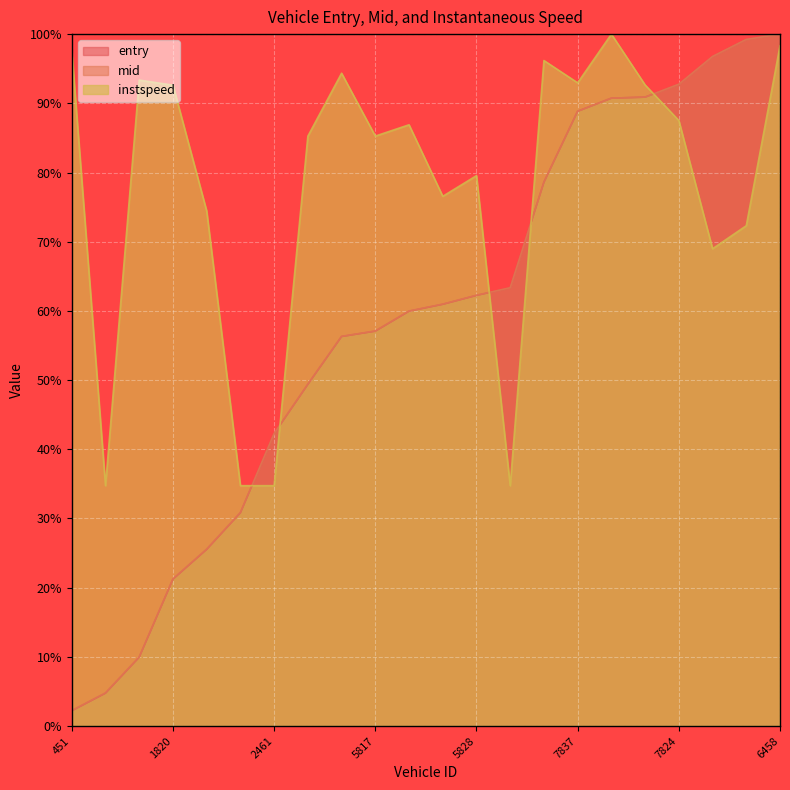

Does the chart display data point markers on the line(s)?

No